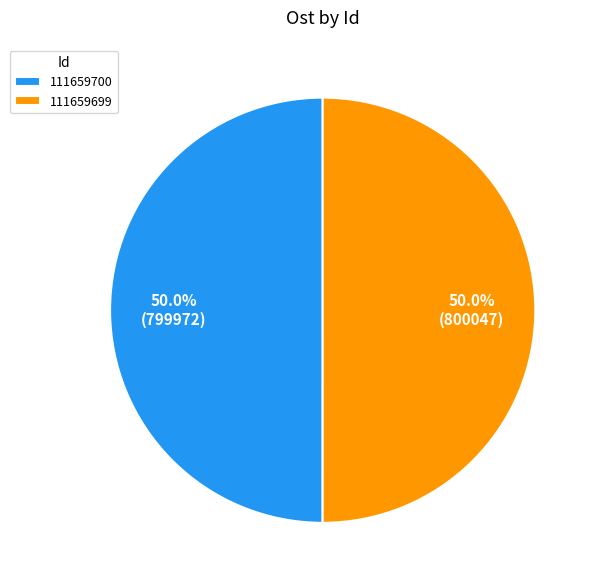

Approximately how many times larger is the value at 111659699 compared to 111659700?

1.0